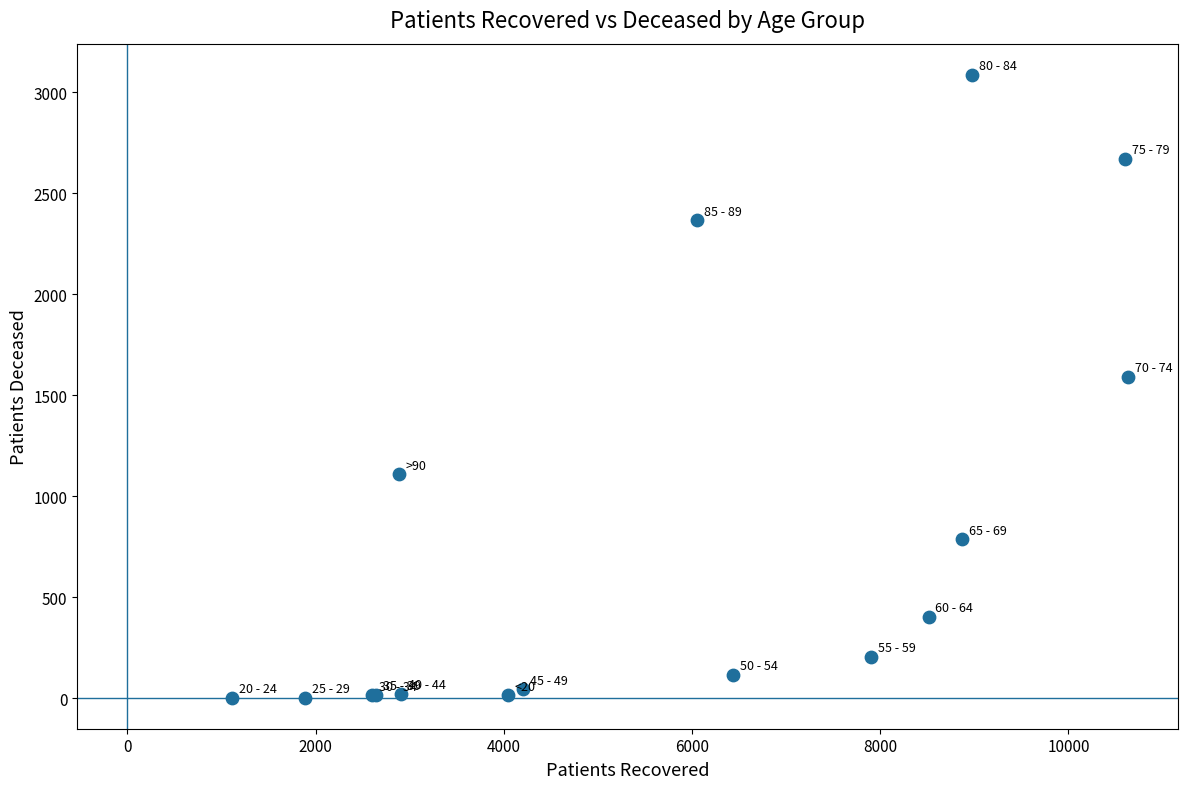

What Y value in the scatter plot is closest to 1544?

1590